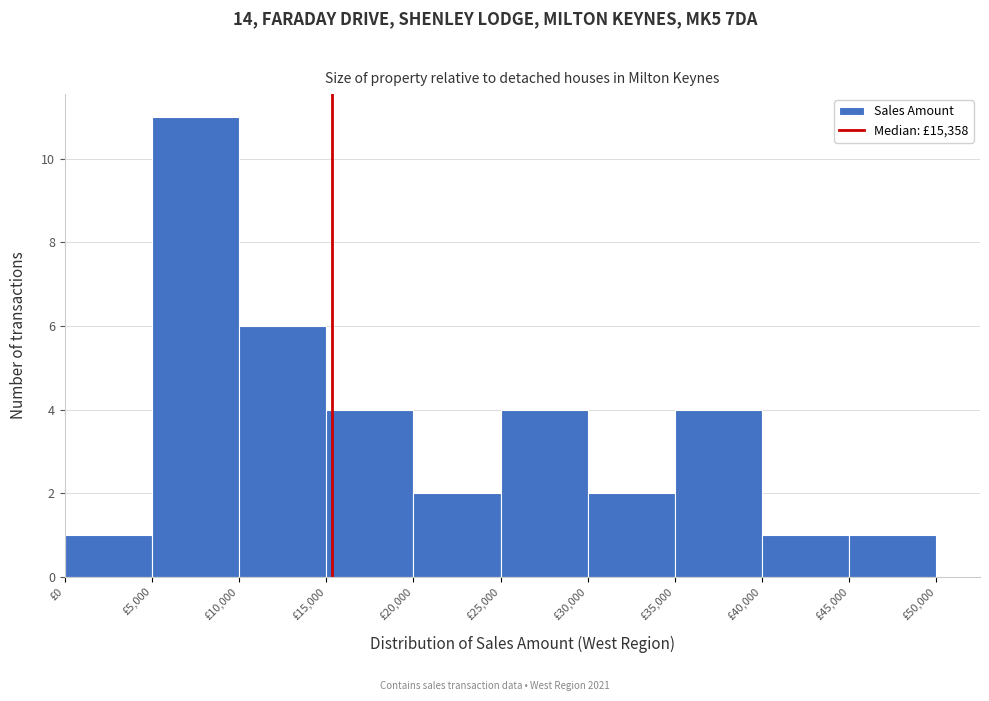

What is the height of the bar covering 15000 to 20000 on the x-axis? The values are not printed on the chart, so give them approximately, as read against the axis.

4